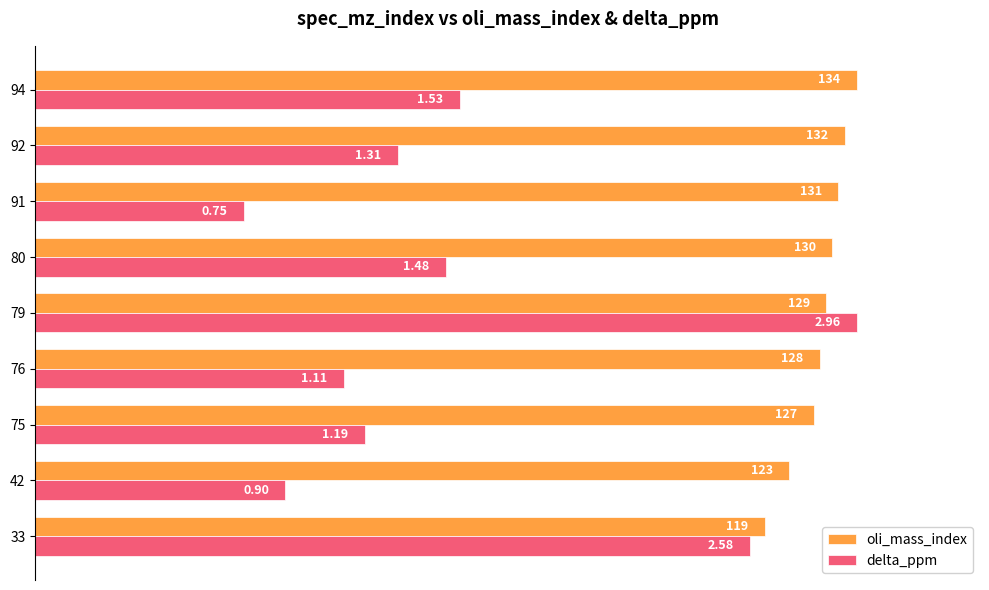

At how many categories does at least one series exceed 0?

9